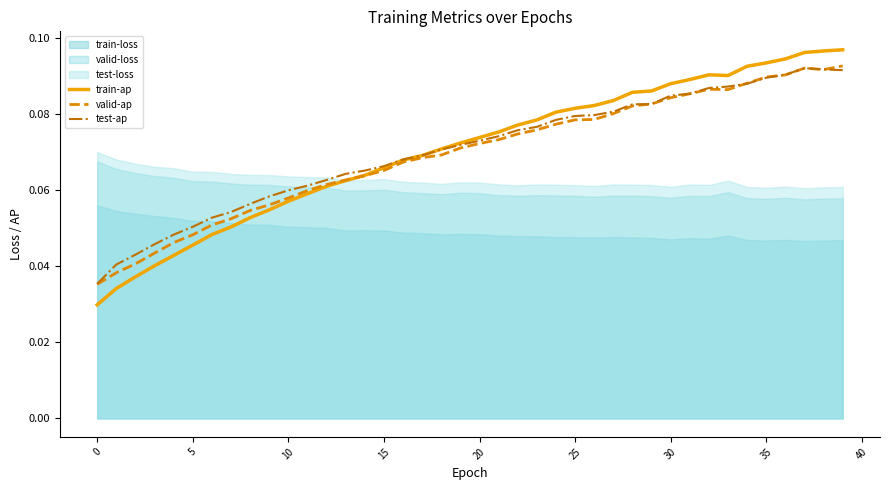

The train-ap series shows 0.0 at 10. True or false?

False